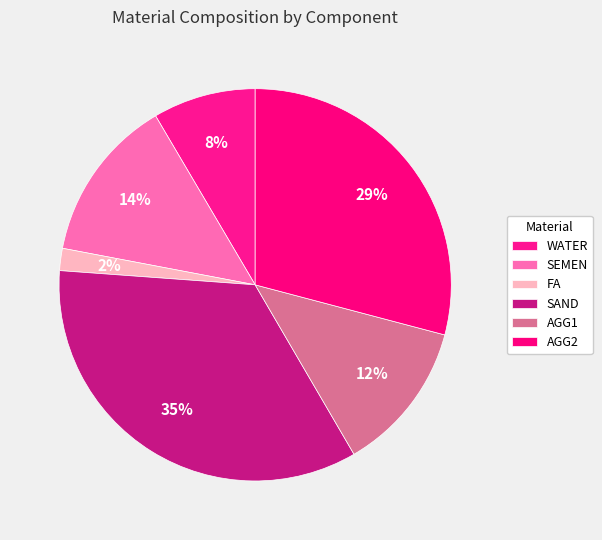

How many slices are in this pie chart?

6